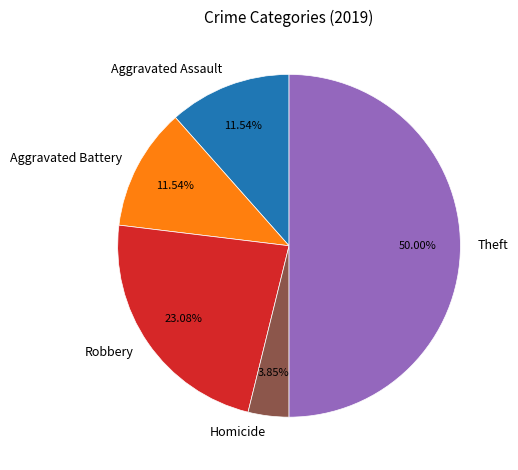

Combined, do Homicide and Aggravated Battery account for over 50%?

No